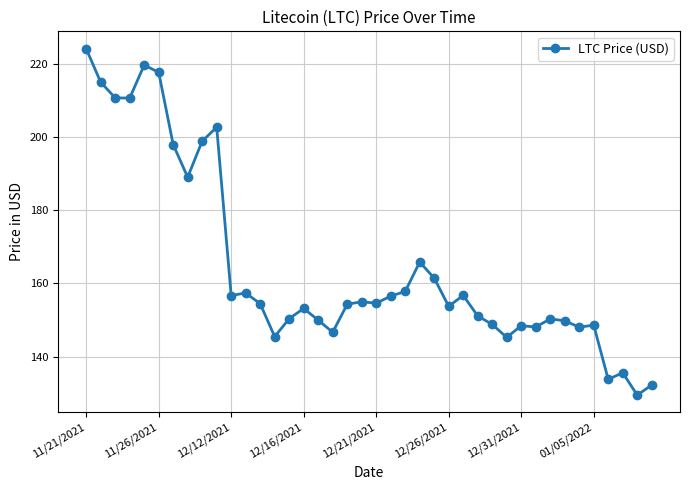

What is the maximum value shown in the chart?

224.1